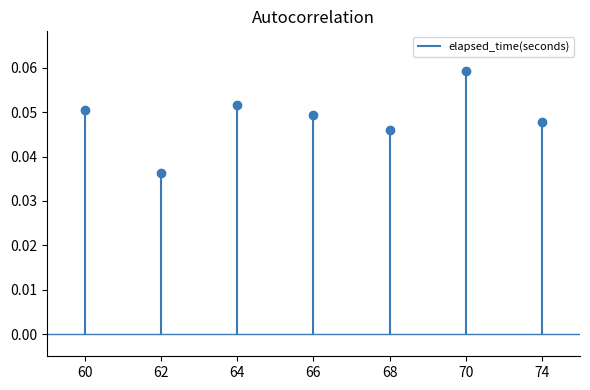

What is the sum of the values at 60 and 62?

0.1